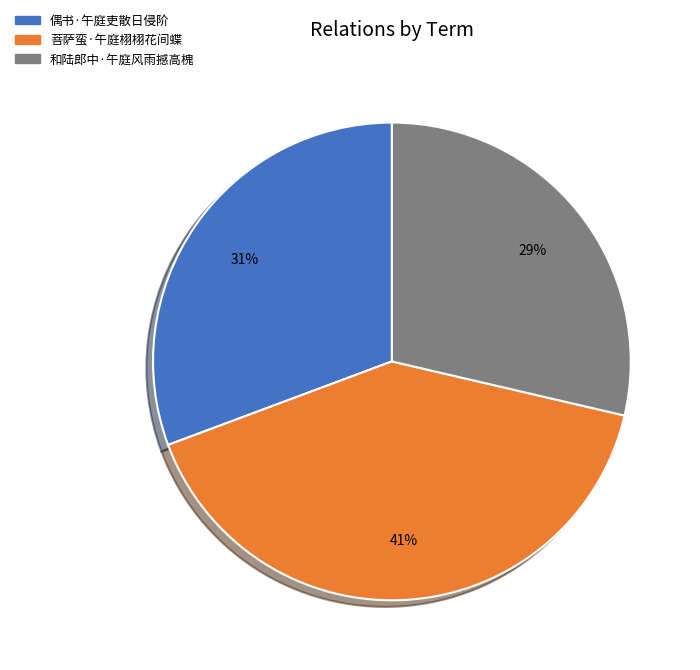

To the nearest percent, what portion does 偶书·午庭吏散日侵阶 represent?

31%